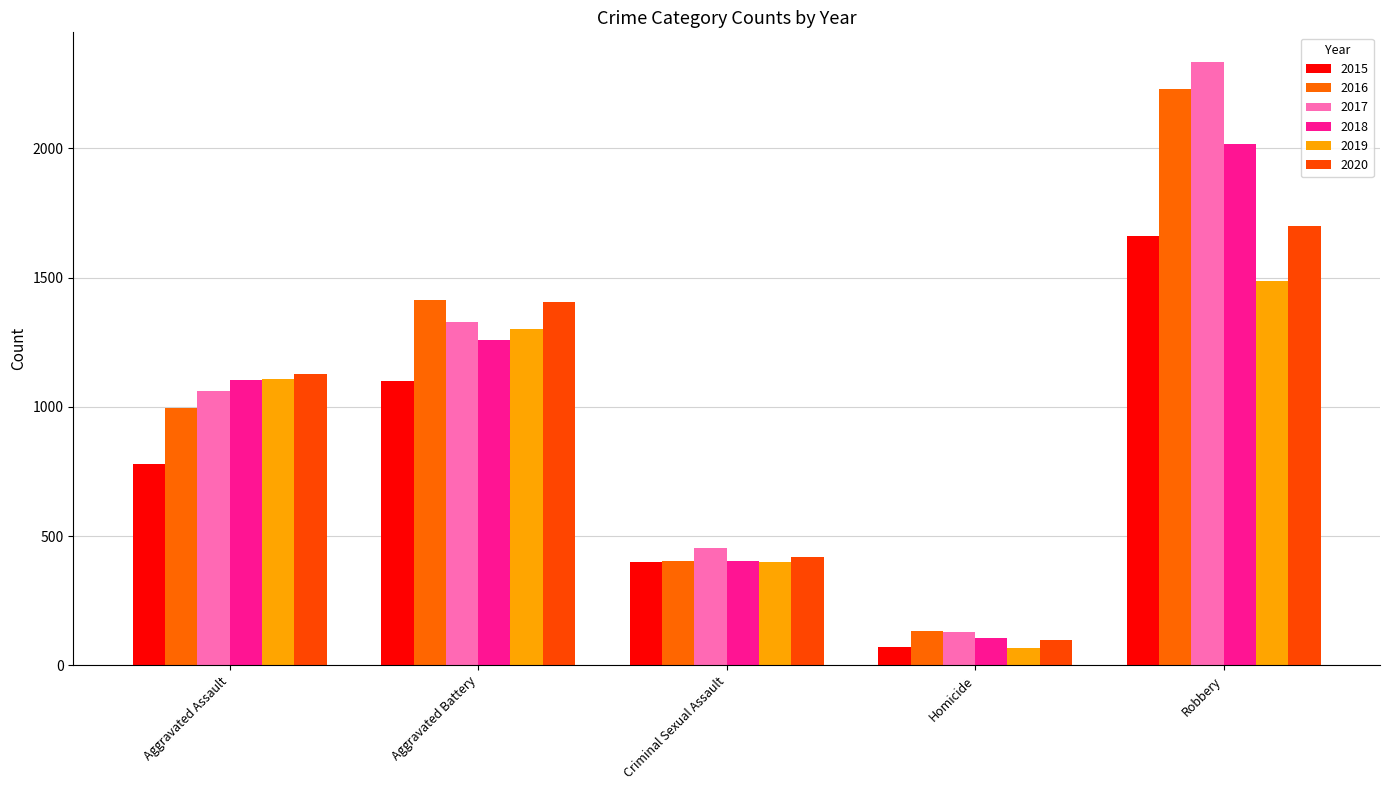

What is the value of the 2018 bar at the 4th from the left?

107